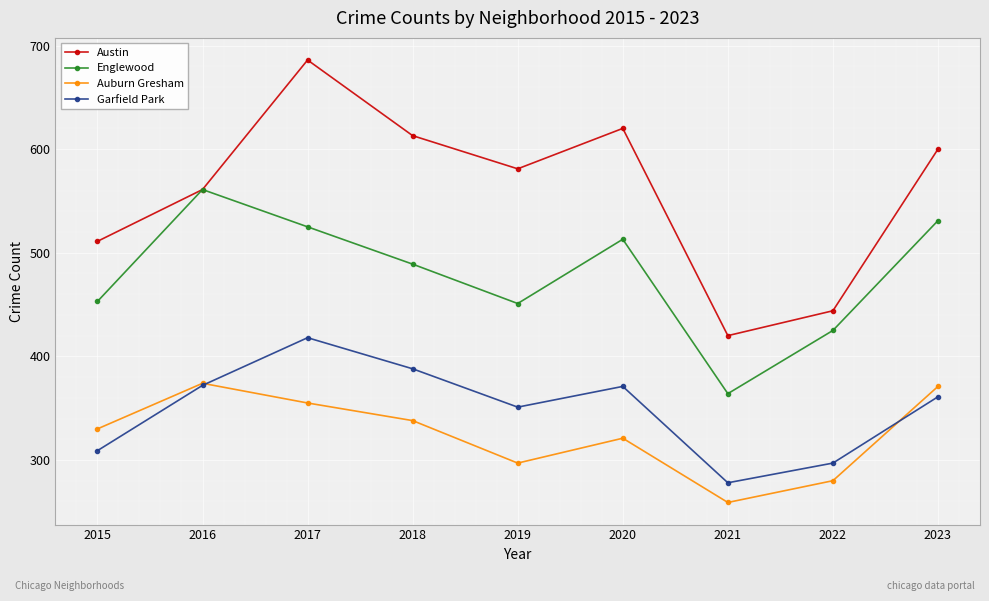

List the series in order of their peak value, lowest first.

Auburn Gresham, Garfield Park, Englewood, Austin